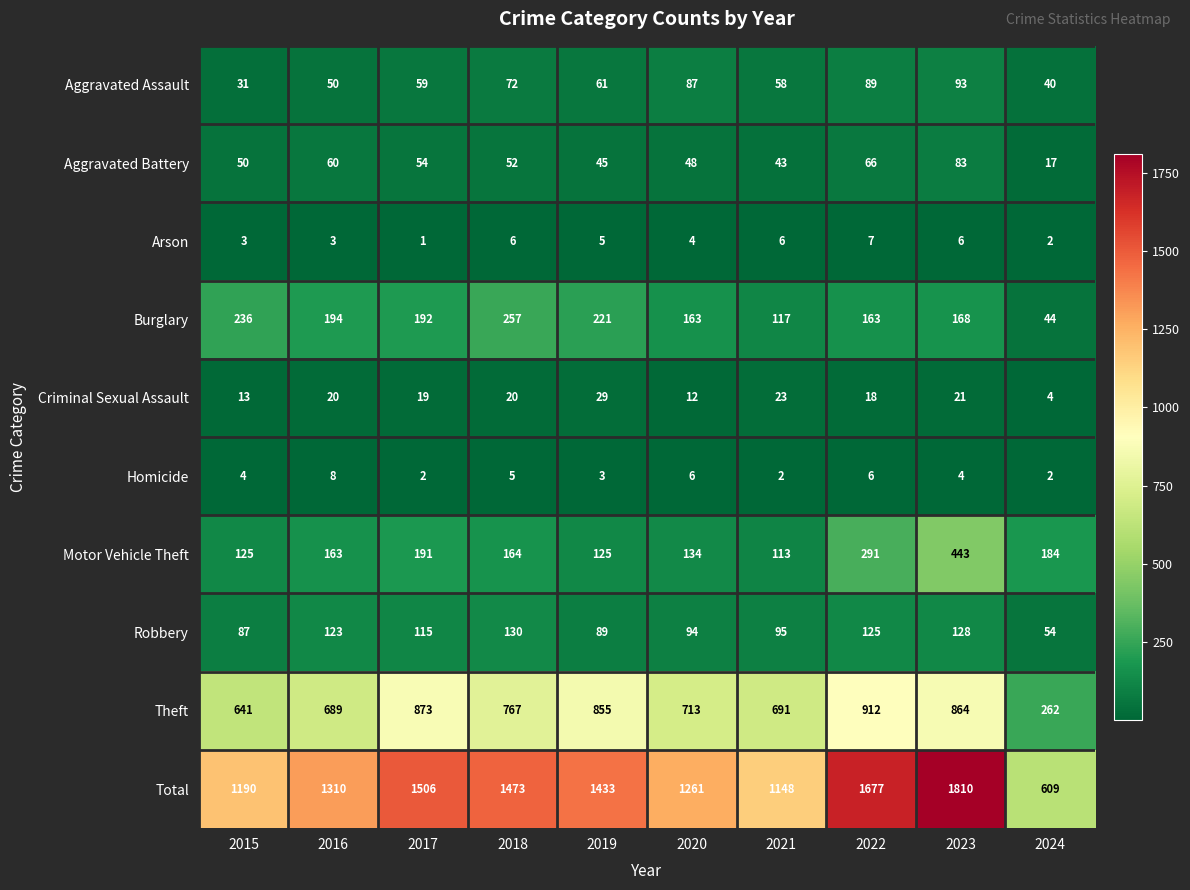

At which label does Aggravated Assault first exceed 61?

2018